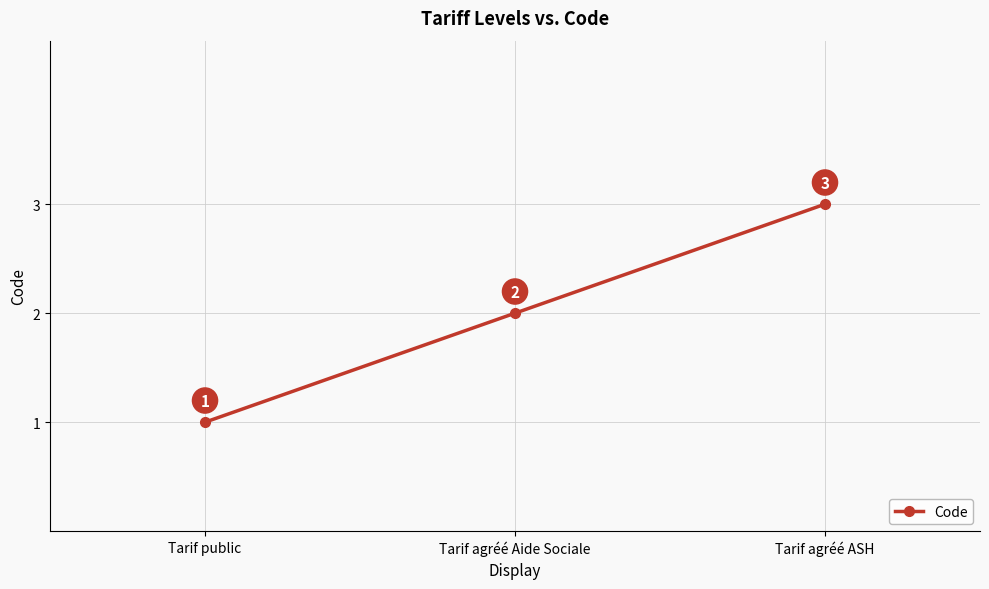

What is the difference between the maximum and second lowest values?

1